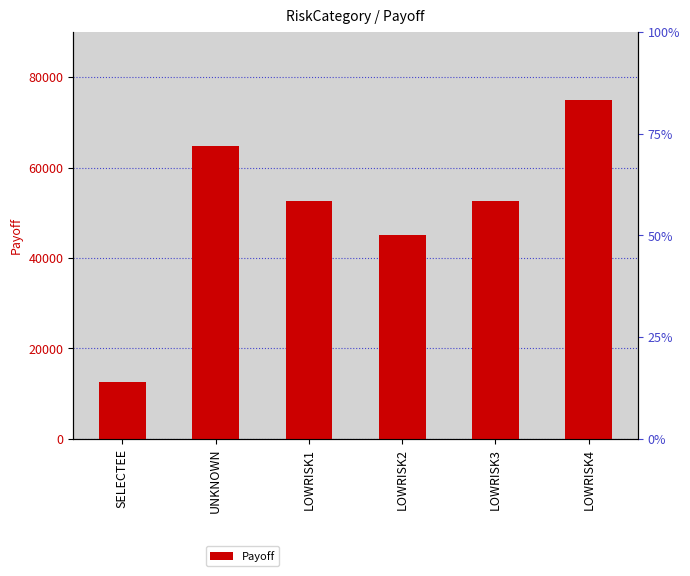

What is the difference between the second highest and second lowest values?

19799.5